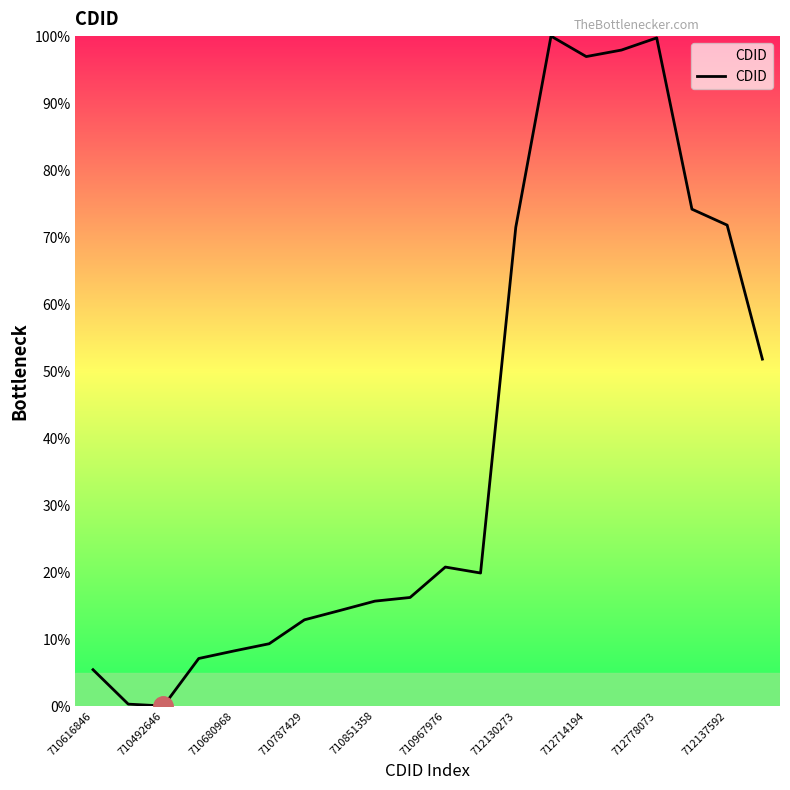

How many lines are shown in the chart?

1